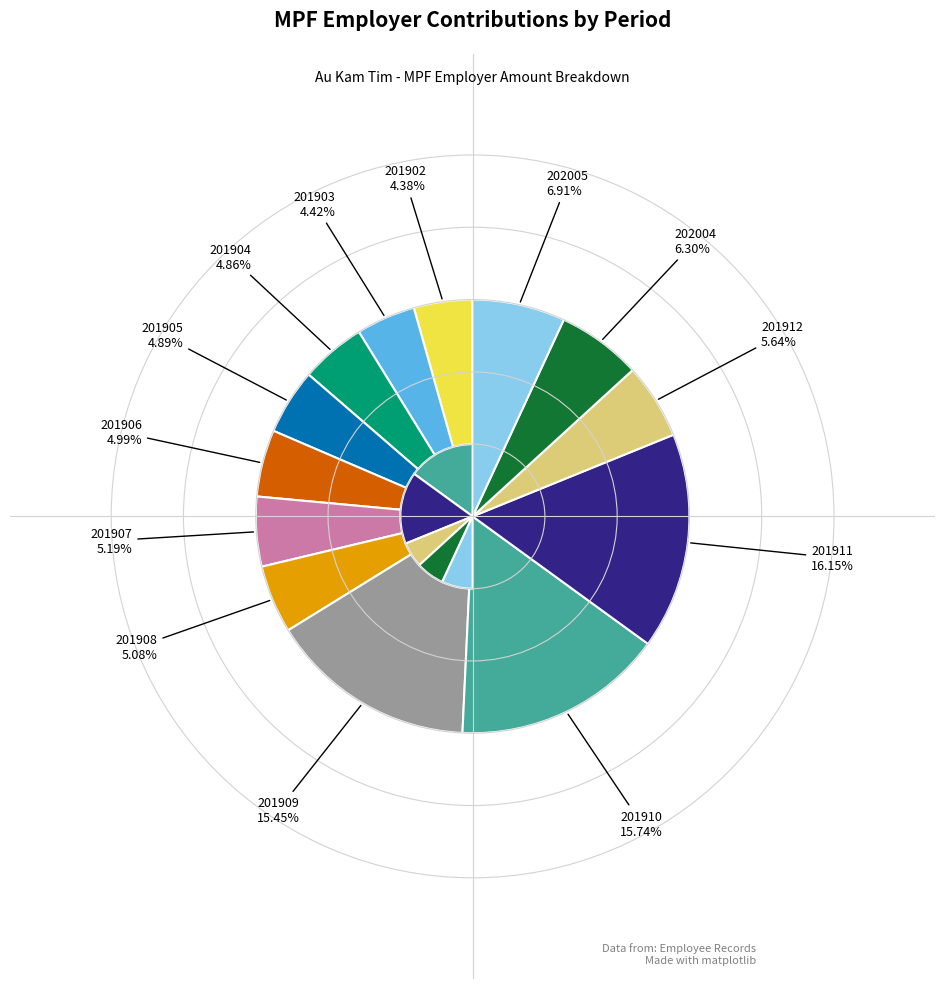

Is there any slice that represents more than half of the pie?

No